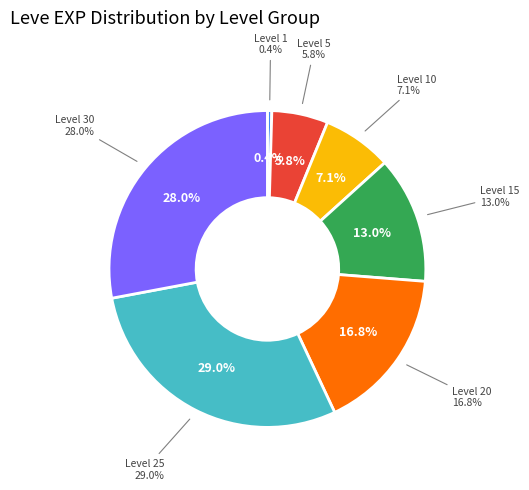

Is there a majority slice in this chart?

No